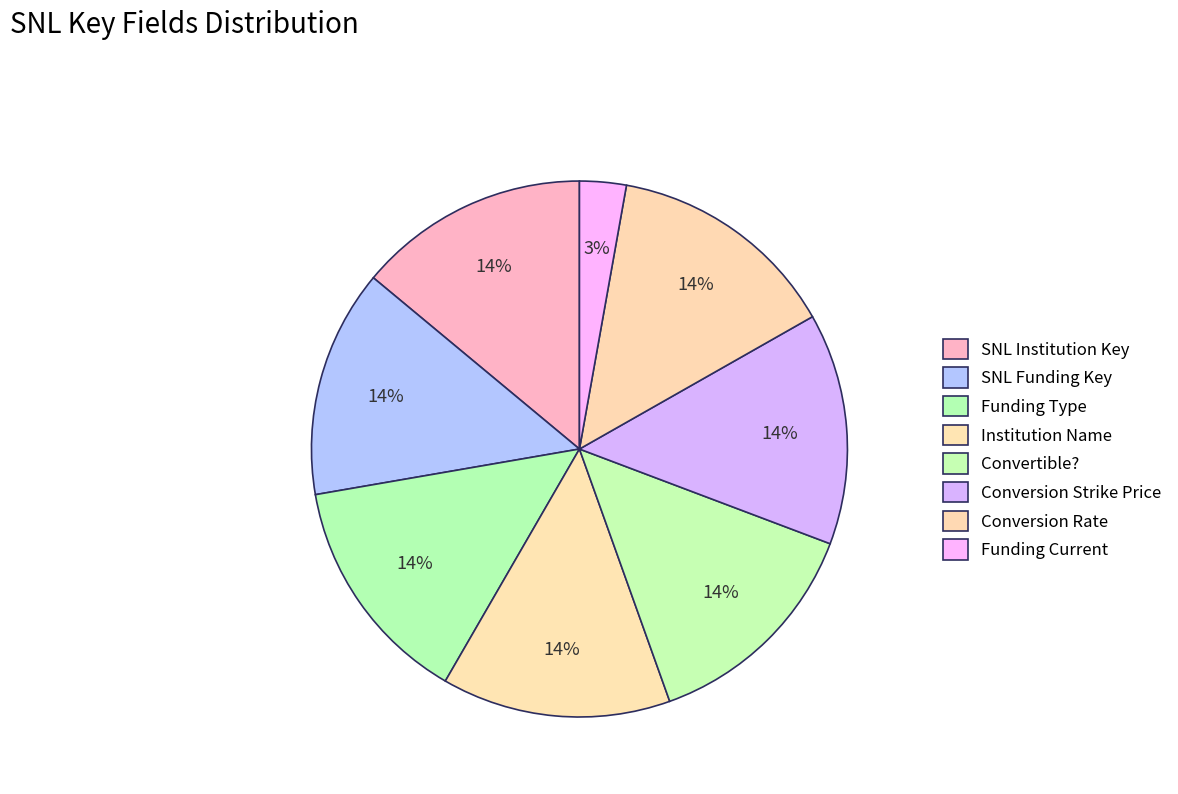

Rank the categories by value from lowest to highest.

Funding Current, SNL Funding Key, Convertible?, Institution Name, Funding Type, SNL Institution Key, Conversion Strike Price, Conversion Rate